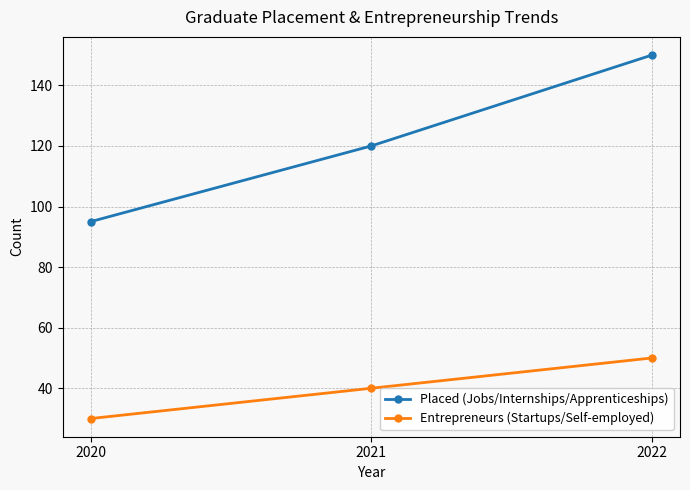

Reading right to left, extract all data points from this chart.

Placed (Jobs/Internships/Apprenticeships): 2022=150	2021=120	2020=95
Entrepreneurs (Startups/Self-employed): 2022=50	2021=40	2020=30